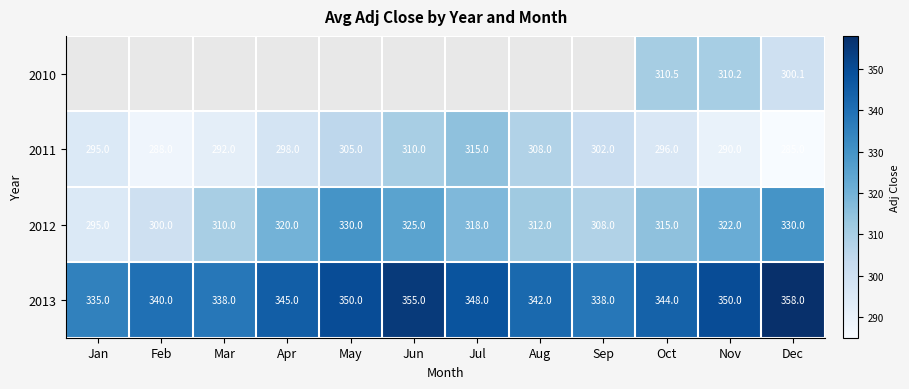

How many categories are shown in the chart?

12